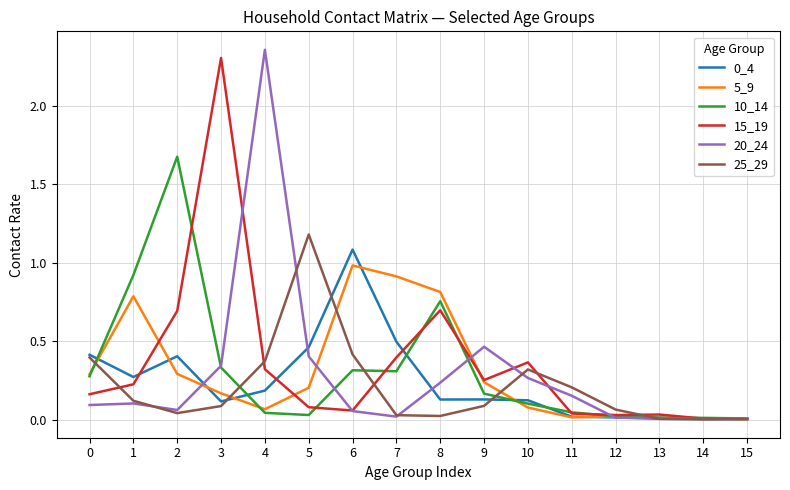

Is the value of 10_14 at 2 greater than the value of 20_24 at 0?

Yes